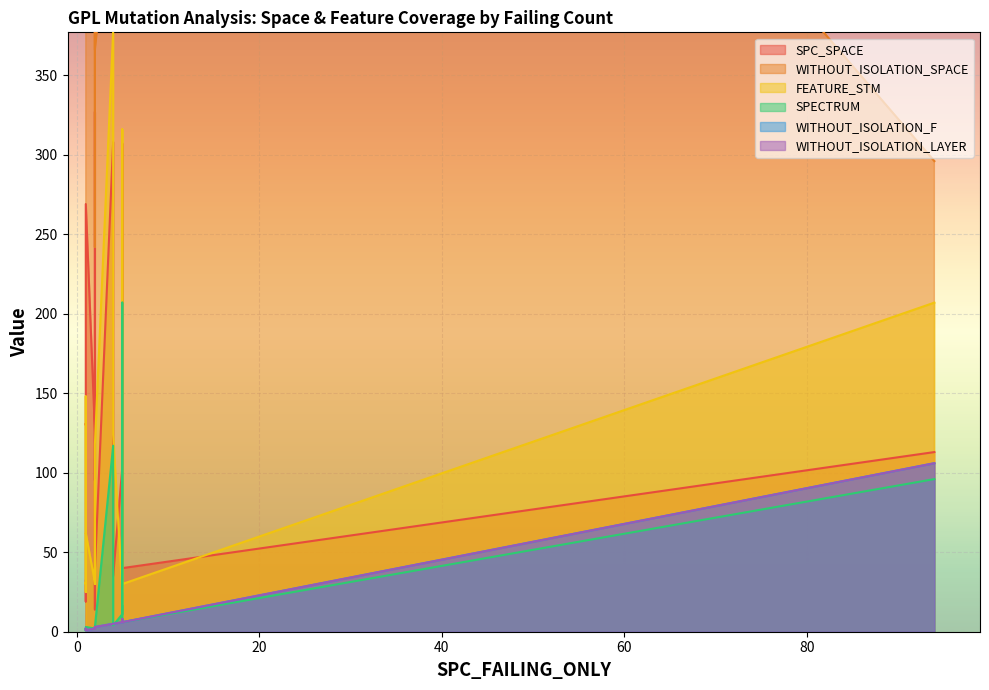

List the series in order of their peak value, highest first.

WITHOUT_ISOLATION_SPACE, FEATURE_STM, SPC_SPACE, SPECTRUM, WITHOUT_ISOLATION_F, WITHOUT_ISOLATION_LAYER